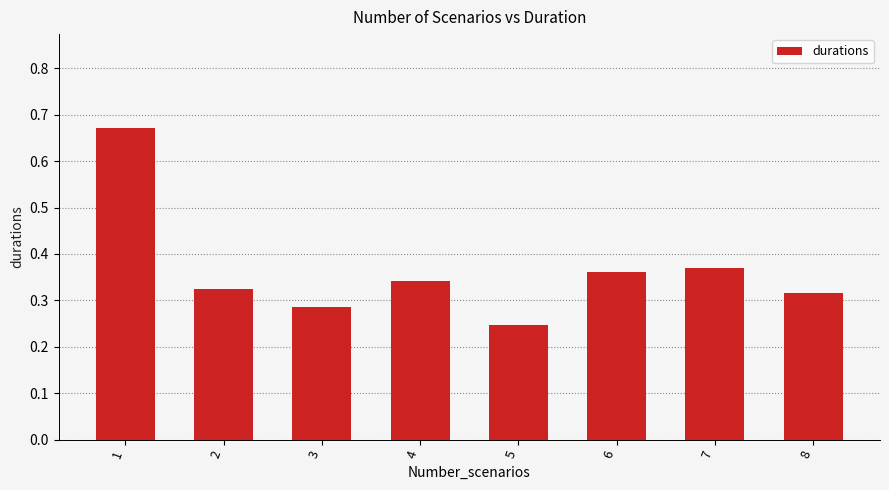

At which category does the chart reach its minimum across all series?

5